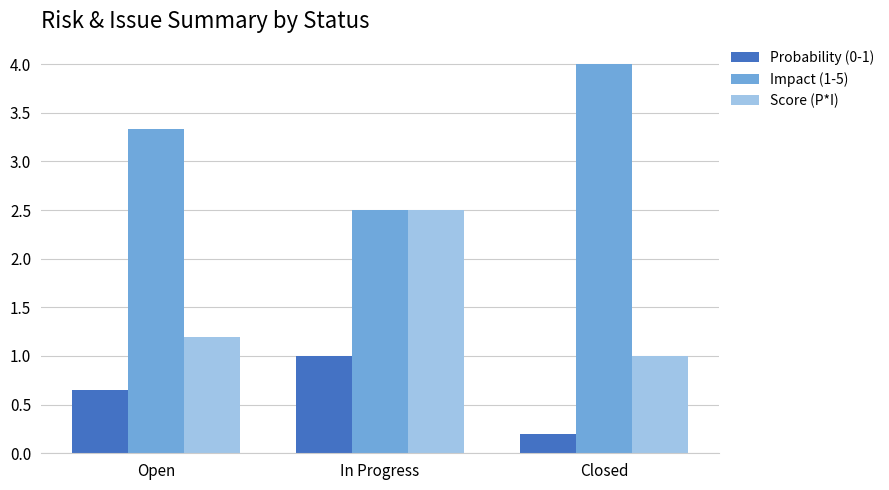

True or false: Impact (1-5) has a value of 1.3 at Open.

False